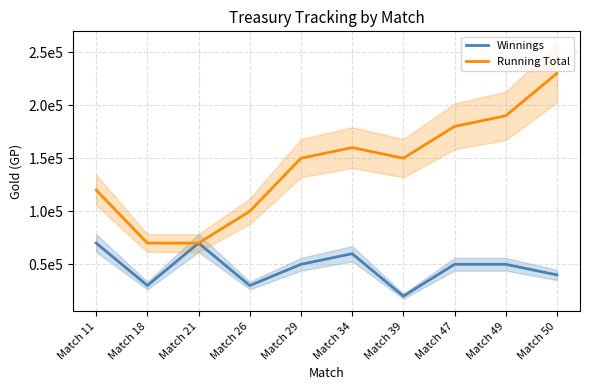

True or false: Winnings has more than 1 points higher than both neighbors.

True